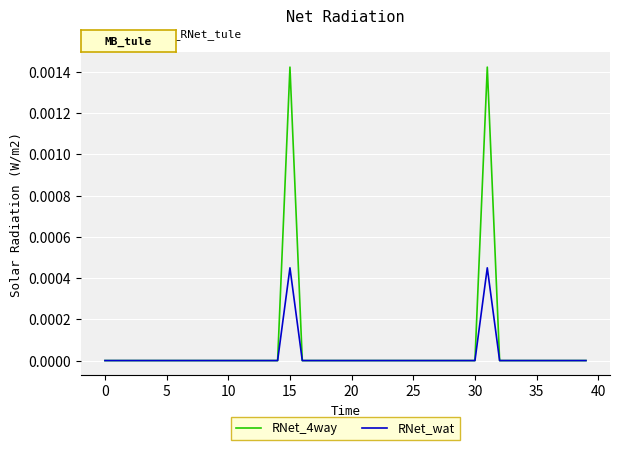

Which series has the widest spread of values?

RNet_4way